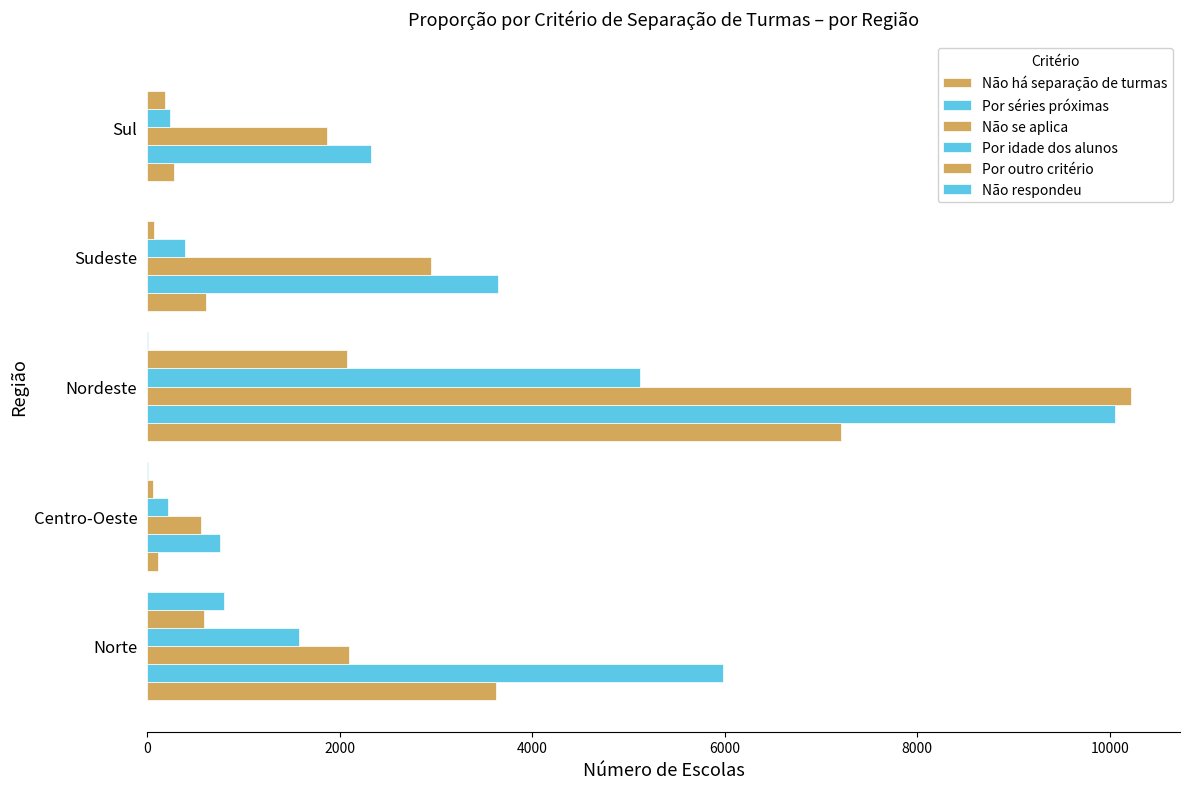

Count the number of categories in the chart.

5